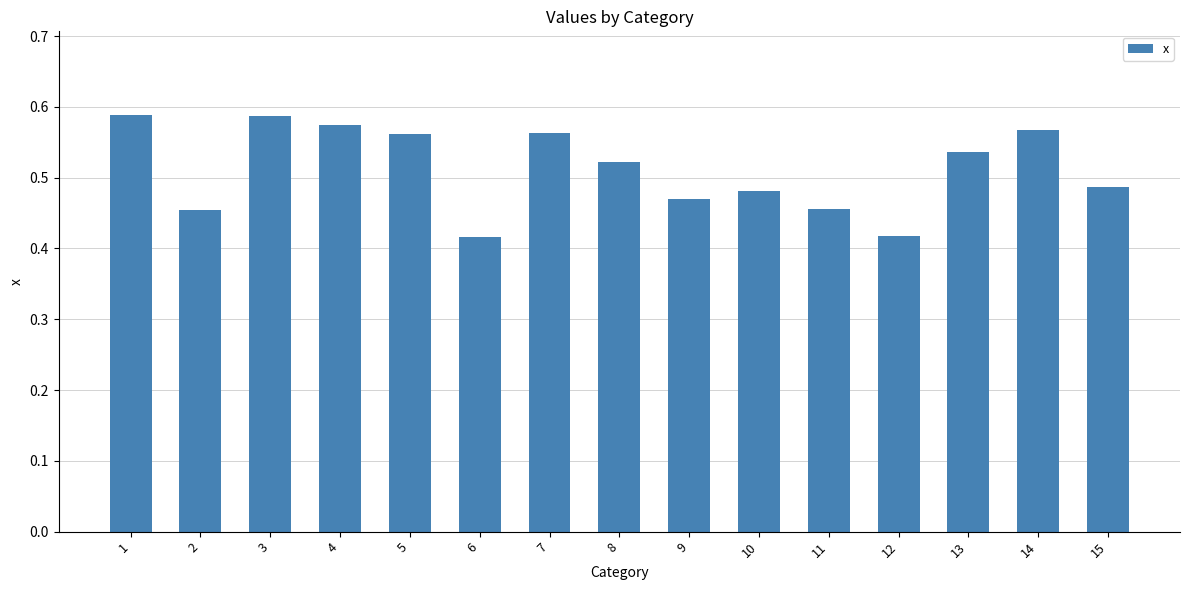

True or false: the data shows 0.3 at 13.

False